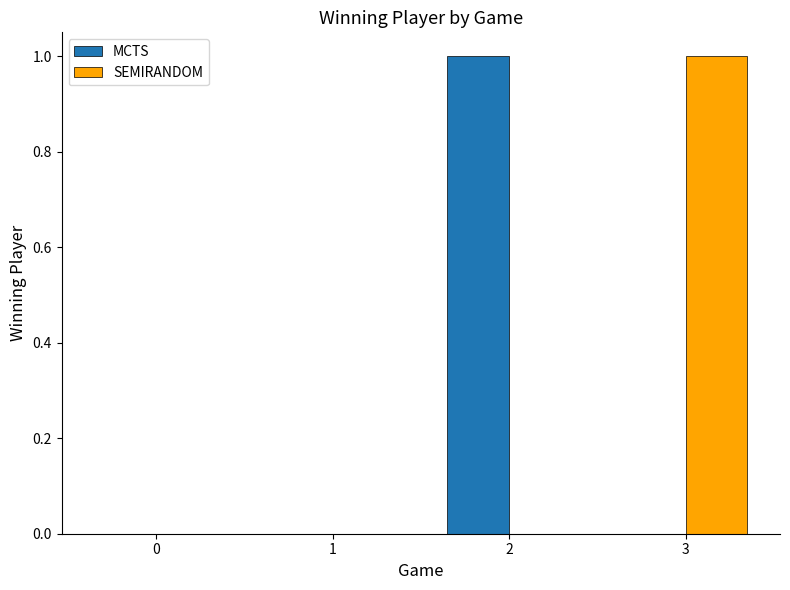

How many groups of bars are there?

4